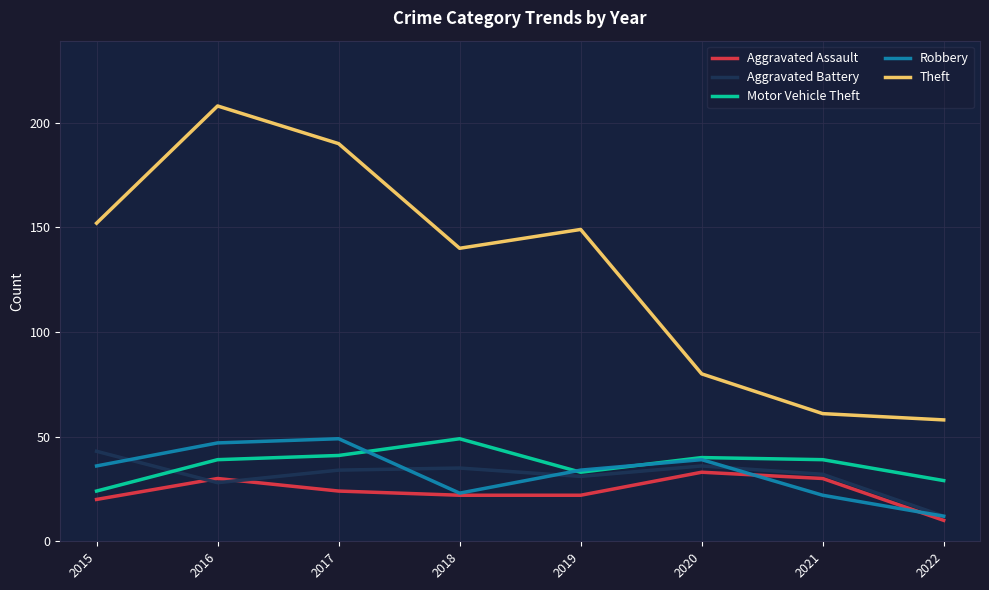

What is the difference between the highest and lowest values at 2019?

127